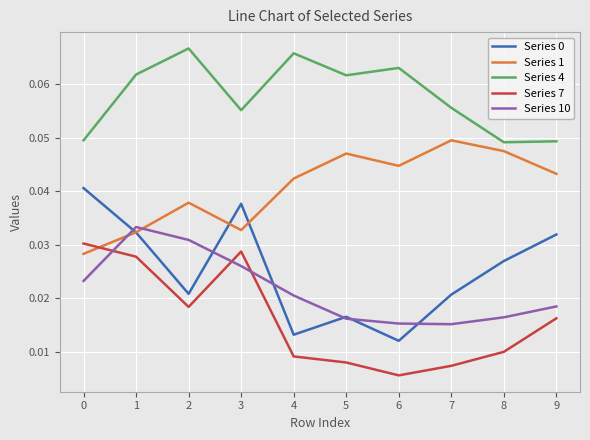

Which label corresponds to the smallest value in the chart?

6